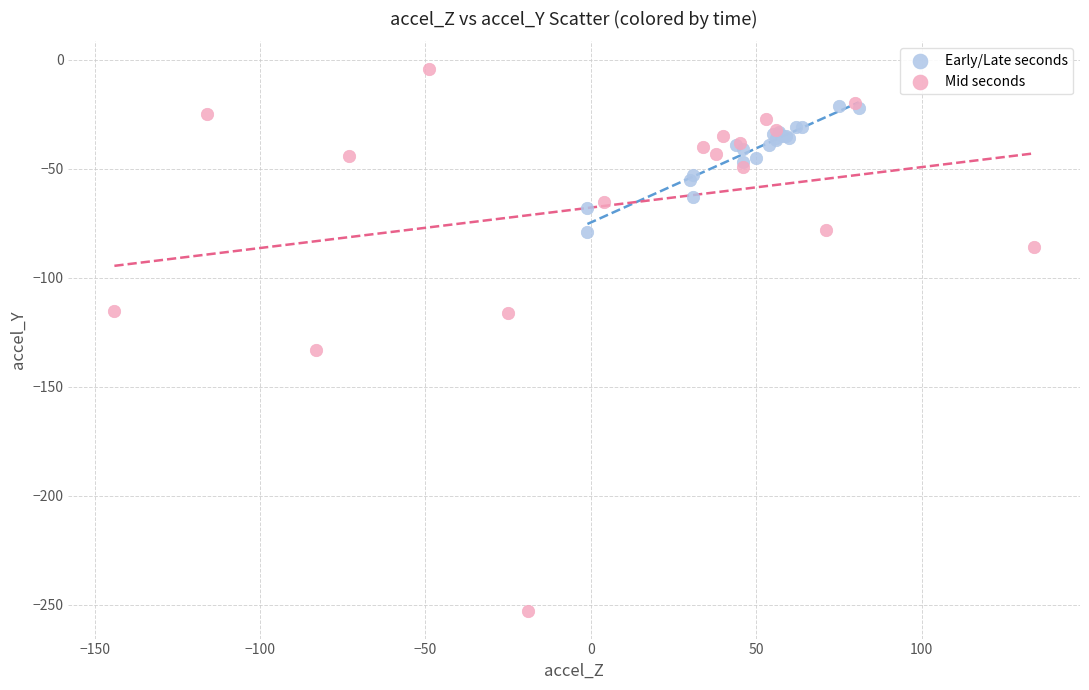

Which series reaches the minimum Y coordinate?

Mid seconds